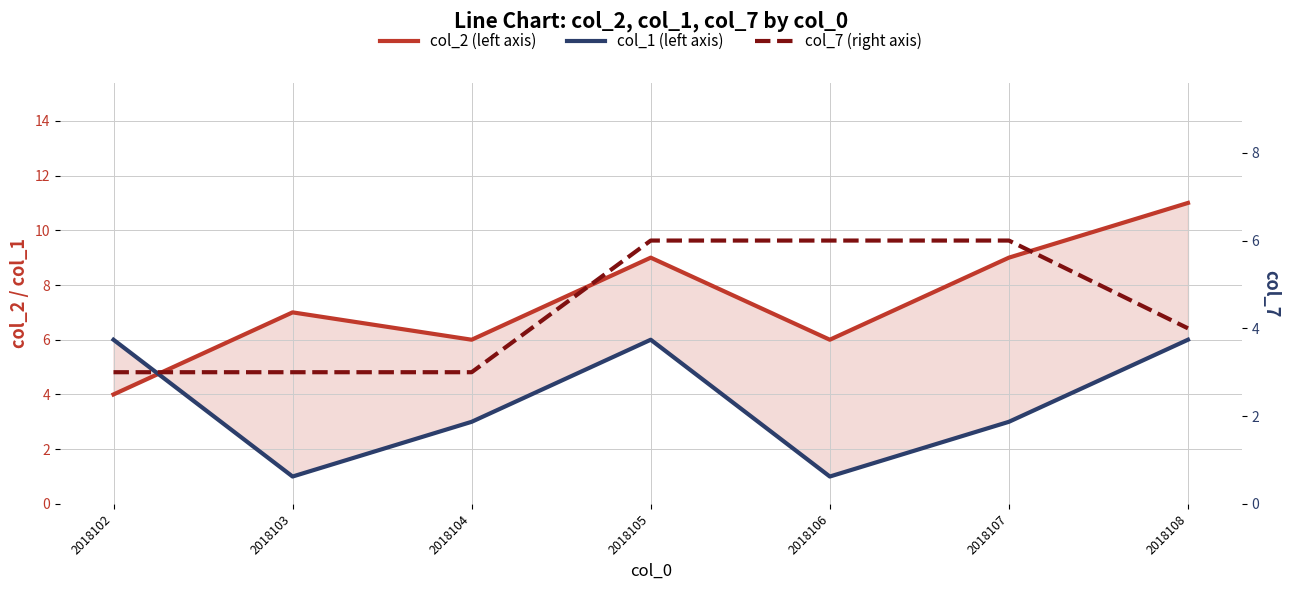

After their last crossing, which series has the higher values: col_2 or col_1?

col_2